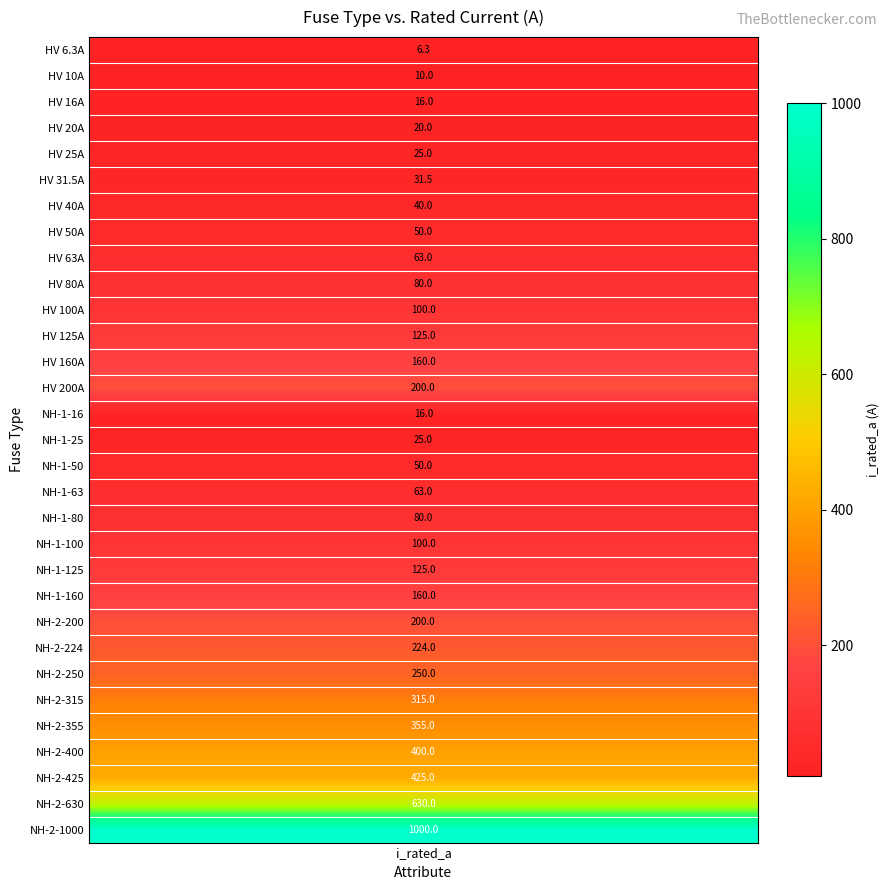

The chart shows a value of 33.1 at 4. True or false?

False